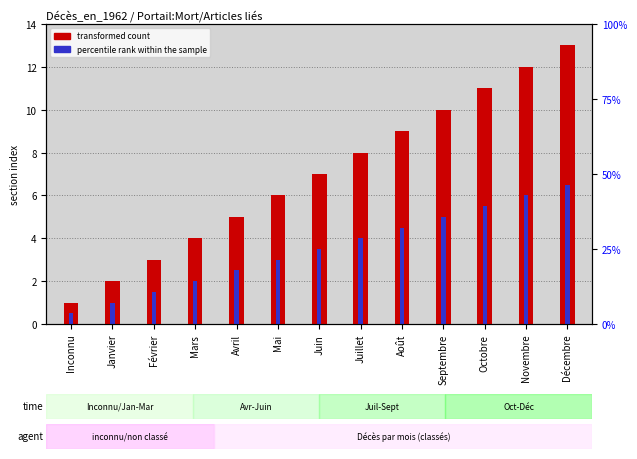

What is the minimum value shown in the chart?

0.5